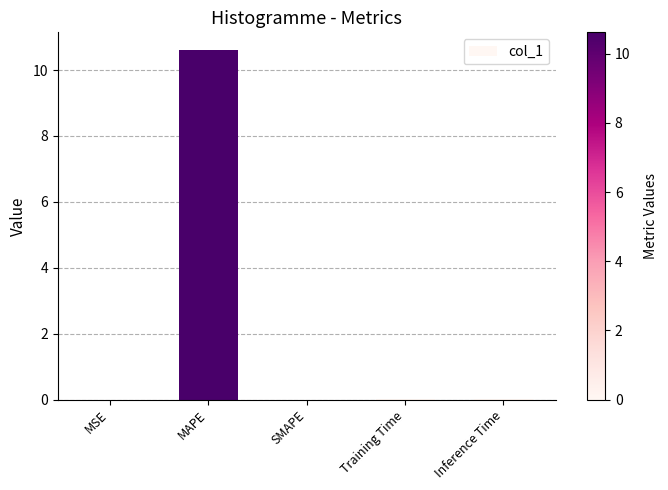

Are the bars grouped side by side (vs. stacked)?

No